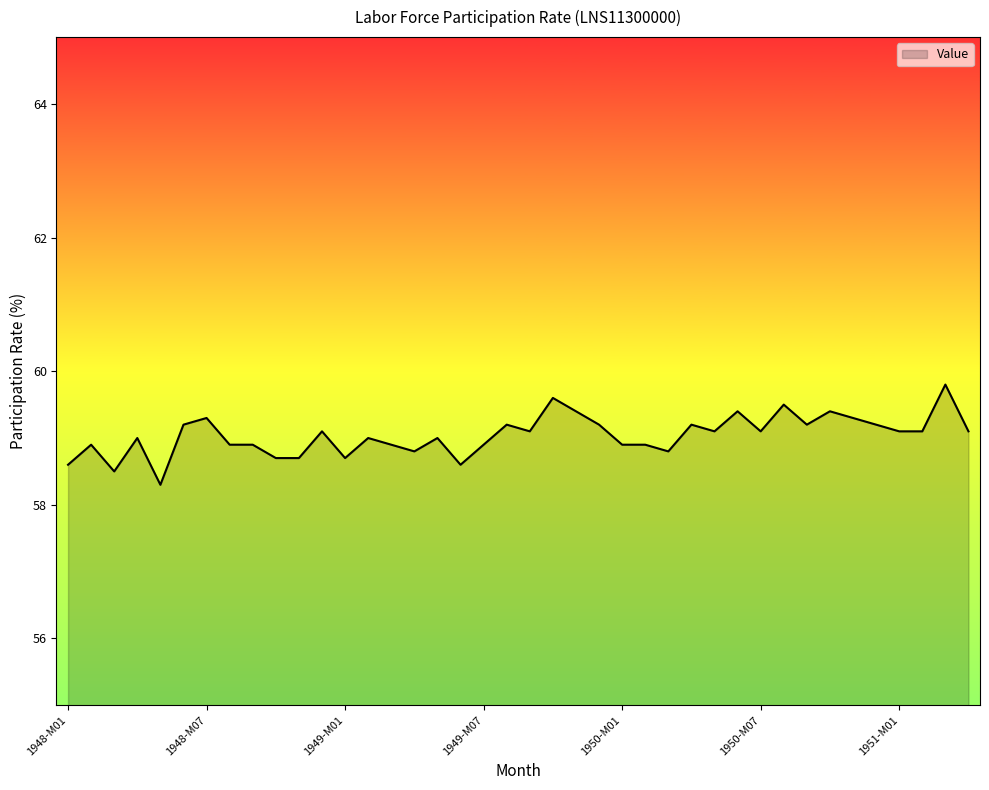

What is the maximum value shown in the chart?

59.8